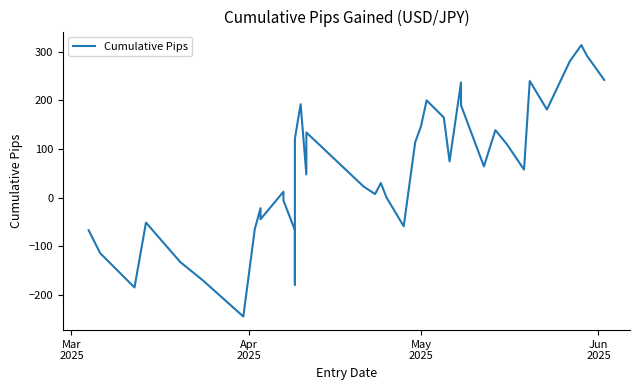

Is it true that the value at 34 is 158.4?

False